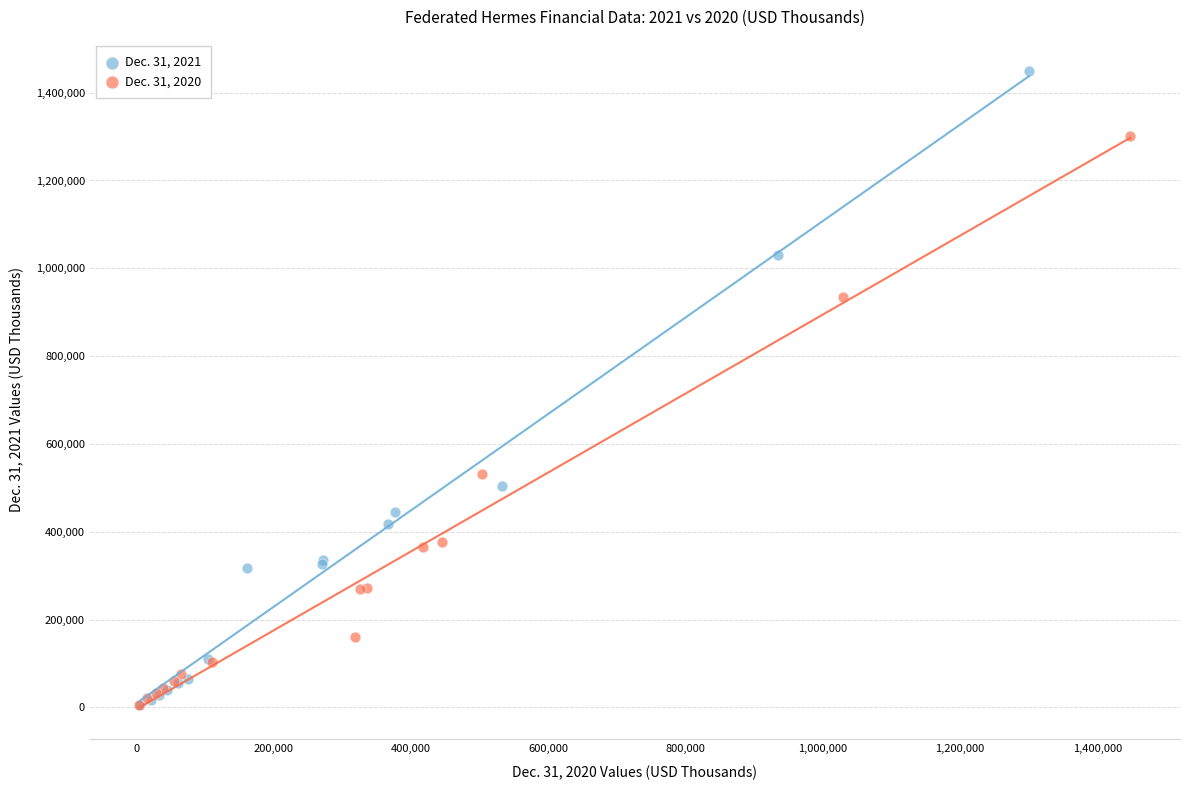

Which series has the largest Y range (max minus min)?

Dec. 31, 2021